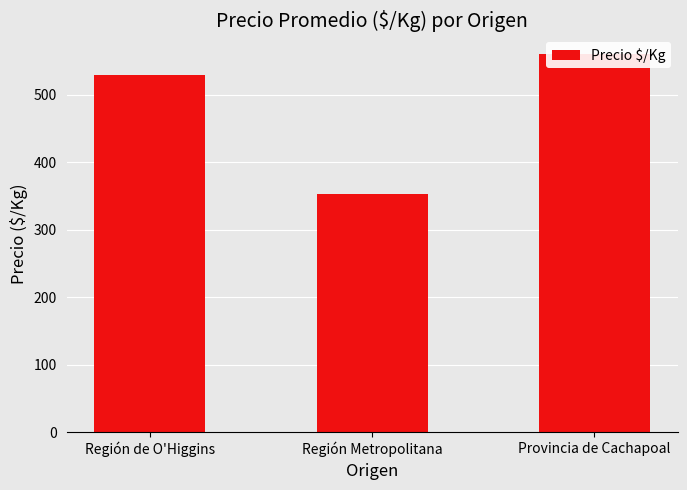

The value at Provincia de Cachapoal is 560. True or false?

True